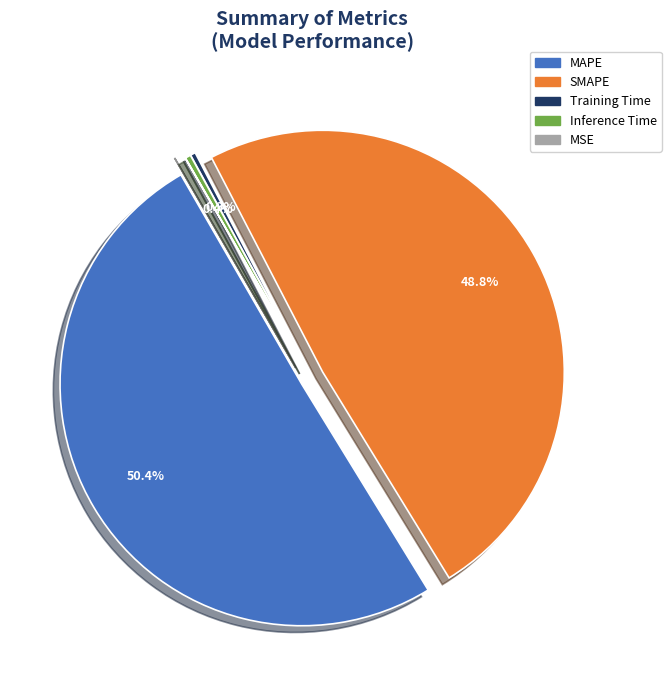

True or false: Training Time accounts for 1% of the total.

False